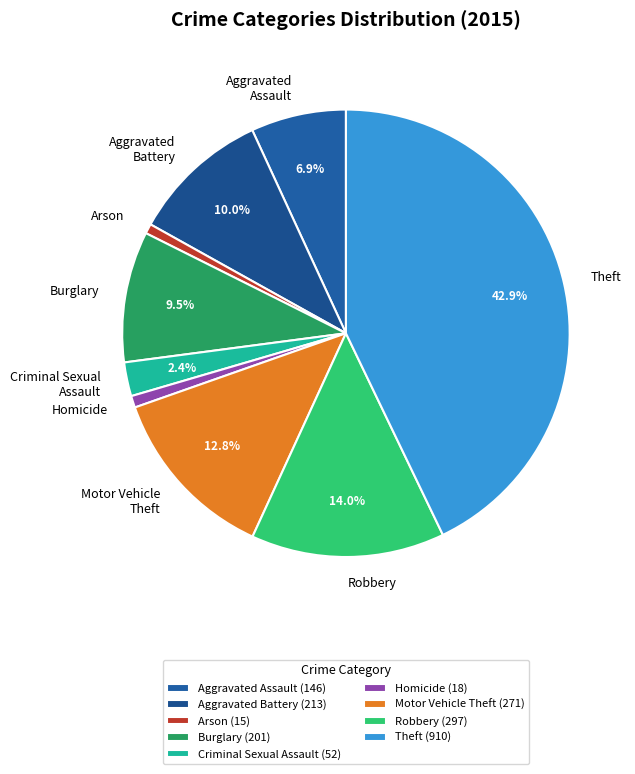

True or false: Homicide accounts for 1% of the total.

True